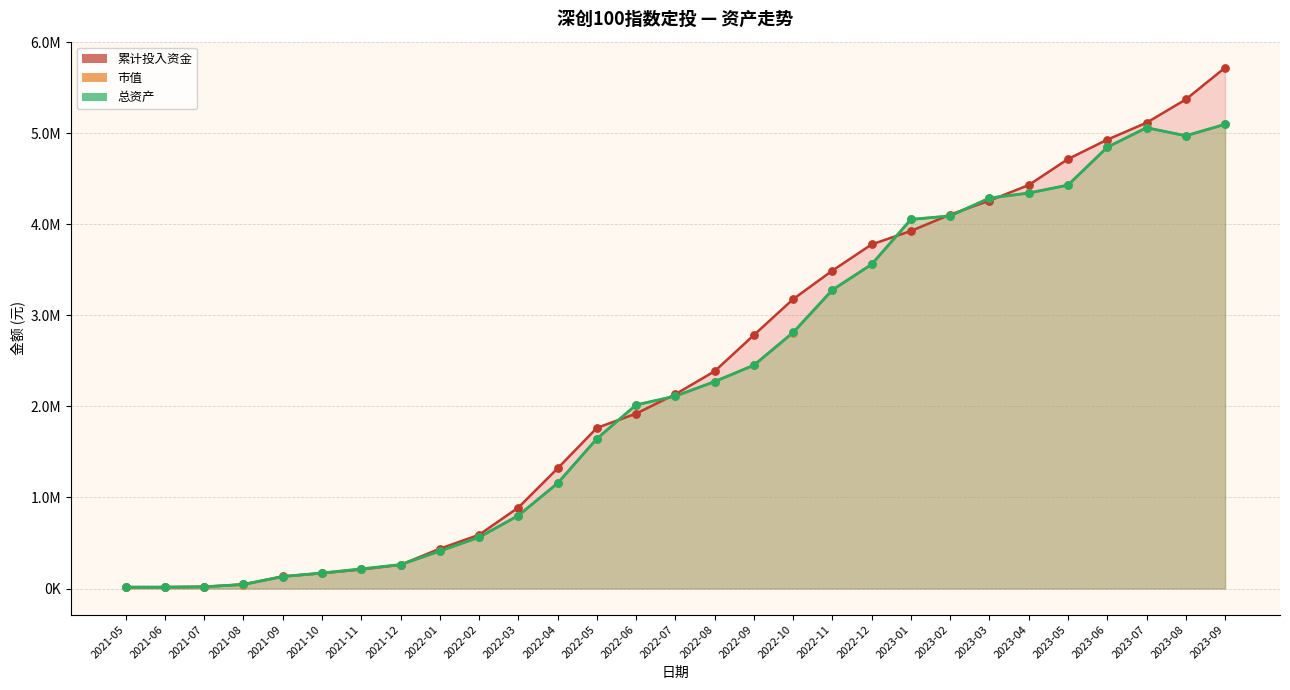

What is the total value across all series at 2023-08?

15313540.9